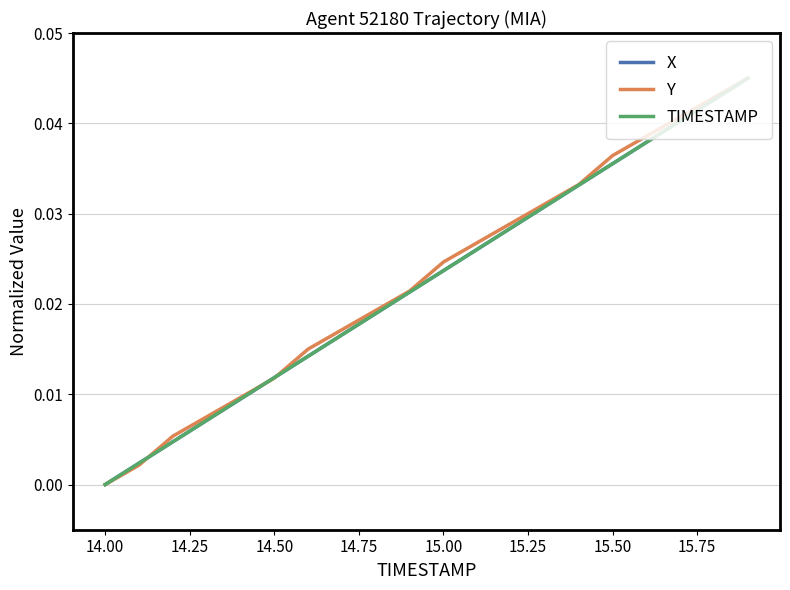

After their last crossing, which series has the higher values: X or Y?

Y